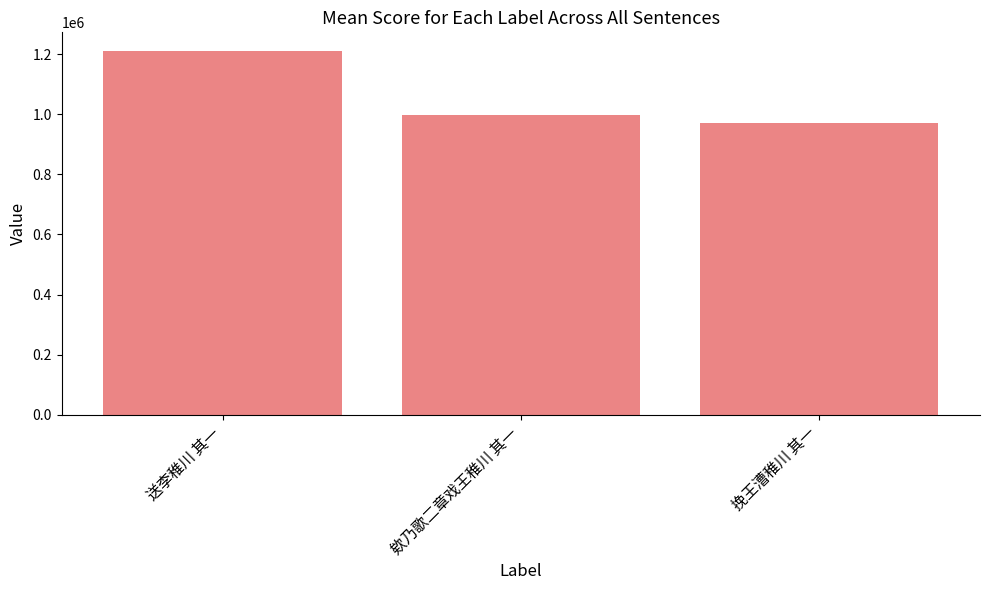

What value does the data have at 送李稚川 其一, to the nearest 10?

1212390